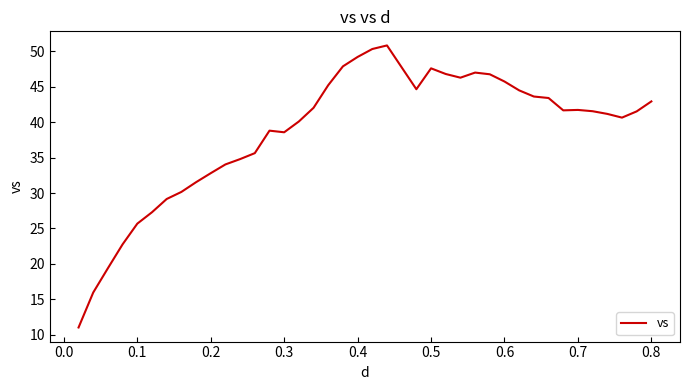

What is the greatest value displayed?

50.8